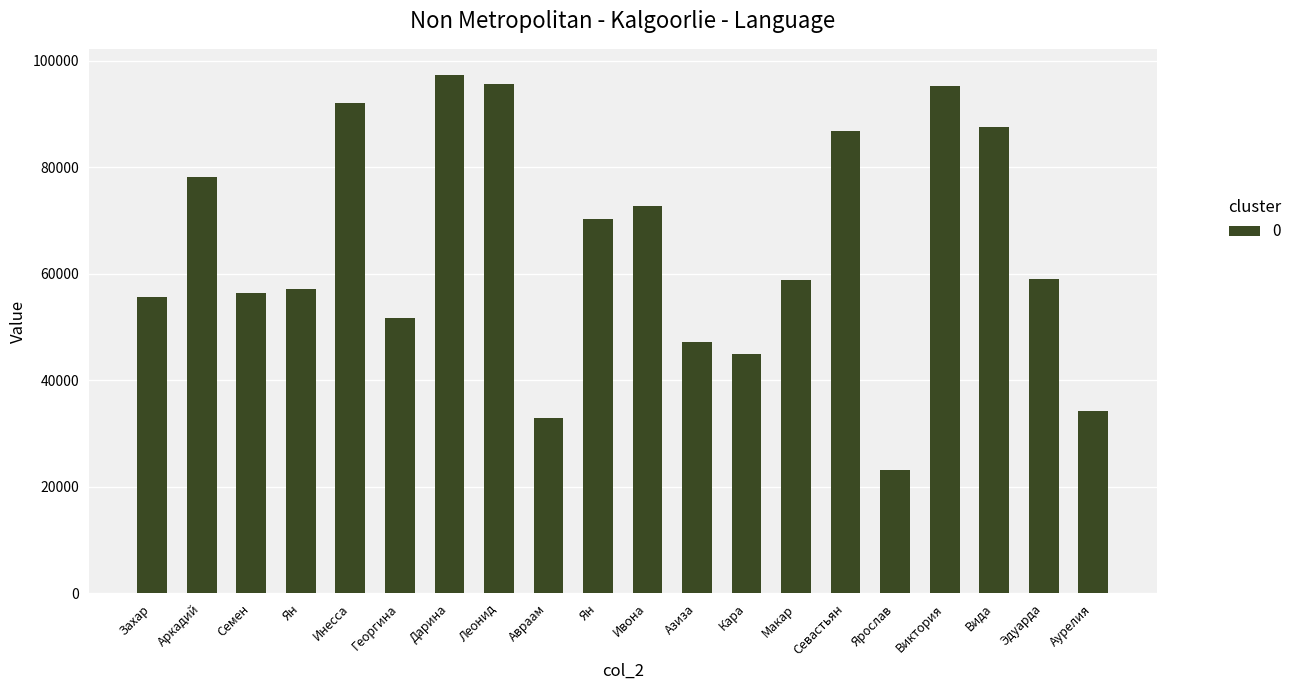

Rank the categories by value from lowest to highest.

Ярослав, Авраам, Аурелия, Кара, Азиза, Георгина, Захар, Семен, Ян, Макар, Эдуарда, Ян, Ивона, Аркадий, Севастьян, Вида, Инесса, Виктория, Леонид, Дарина